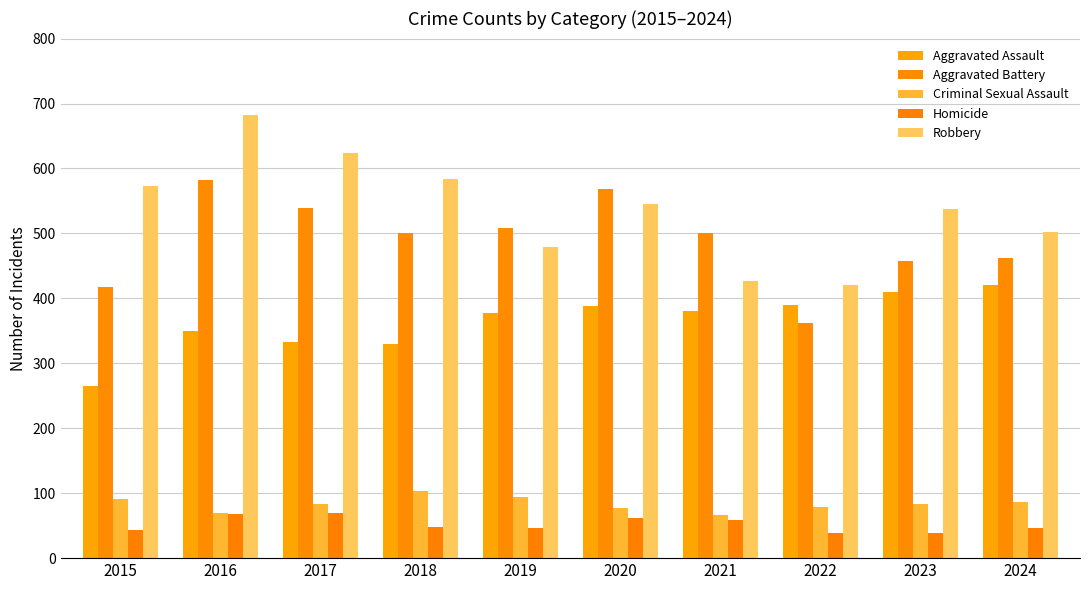

What is the difference between the Criminal Sexual Assault values at 2021 and 2017?

17